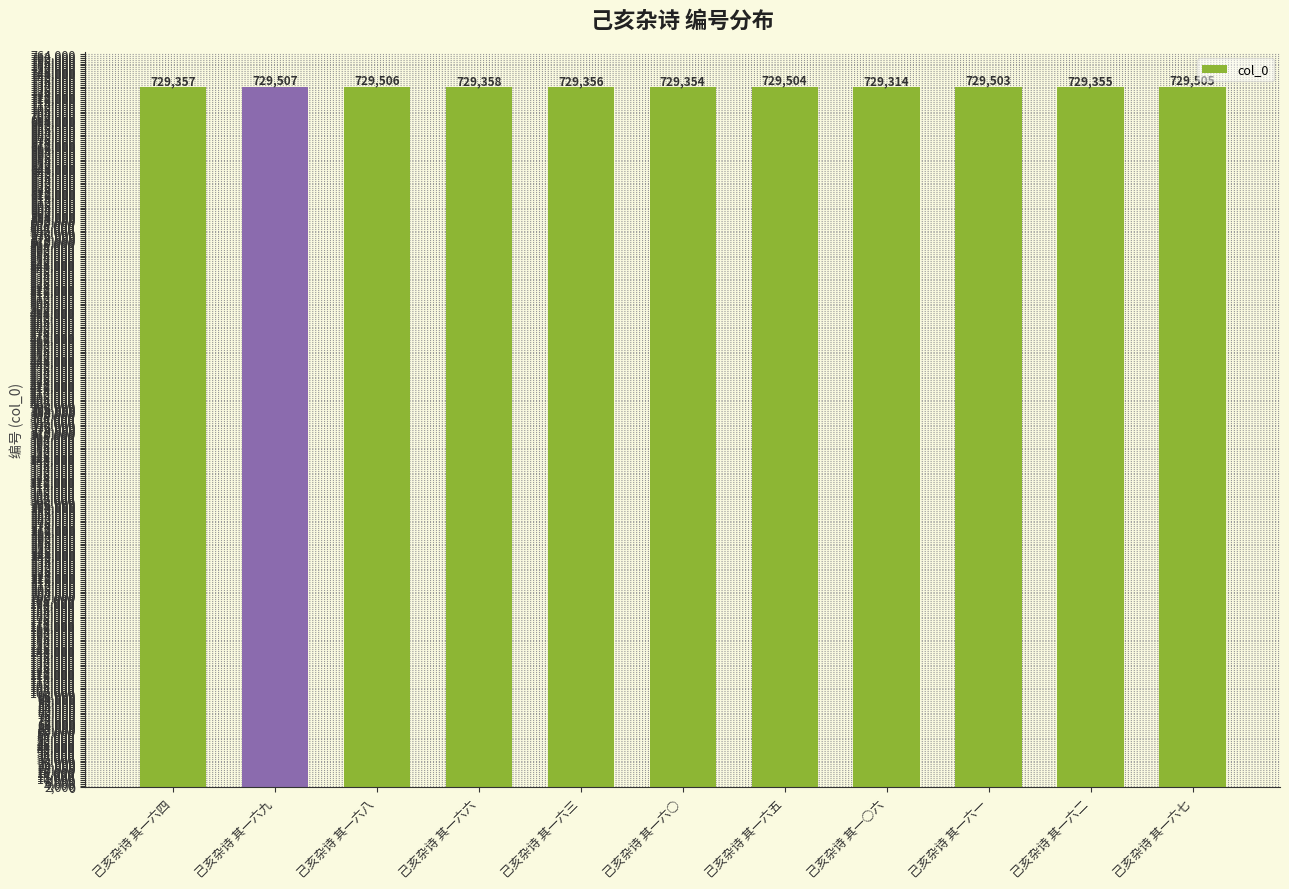

Rank the categories by value from highest to lowest.

己亥杂诗 其一六九, 己亥杂诗 其一六八, 己亥杂诗 其一六七, 己亥杂诗 其一六五, 己亥杂诗 其一六一, 己亥杂诗 其一六六, 己亥杂诗 其一六四, 己亥杂诗 其一六三, 己亥杂诗 其一六二, 己亥杂诗 其一六○, 己亥杂诗 其一○六